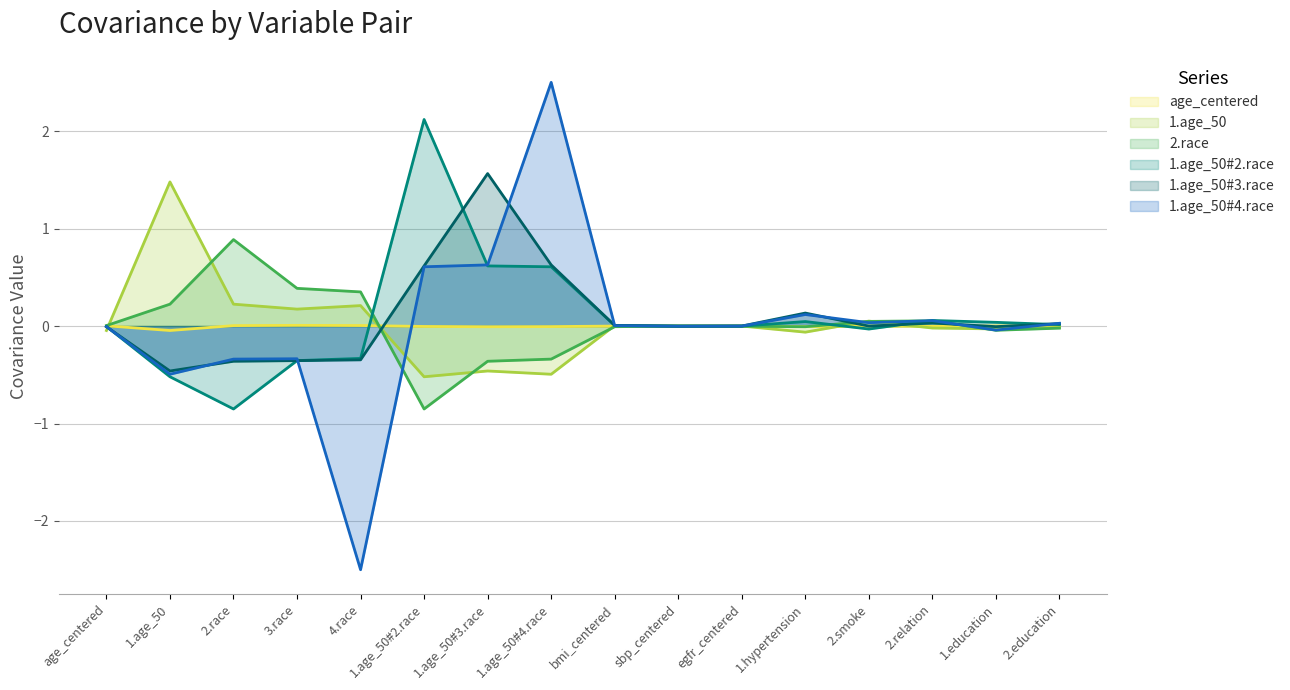

Rank the series by their maximum value, from lowest to highest.

age_centered, 2.race, 1.age_50, 1.age_50#3.race, 1.age_50#2.race, 1.age_50#4.race